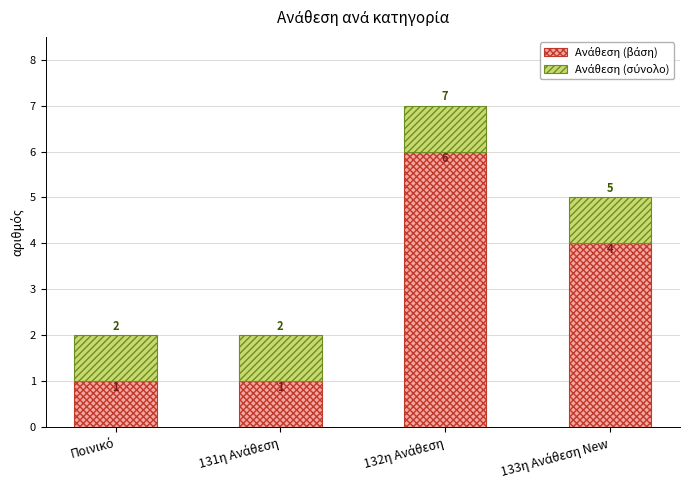

What is the label of the 1st bar from the left?

Ποινικό